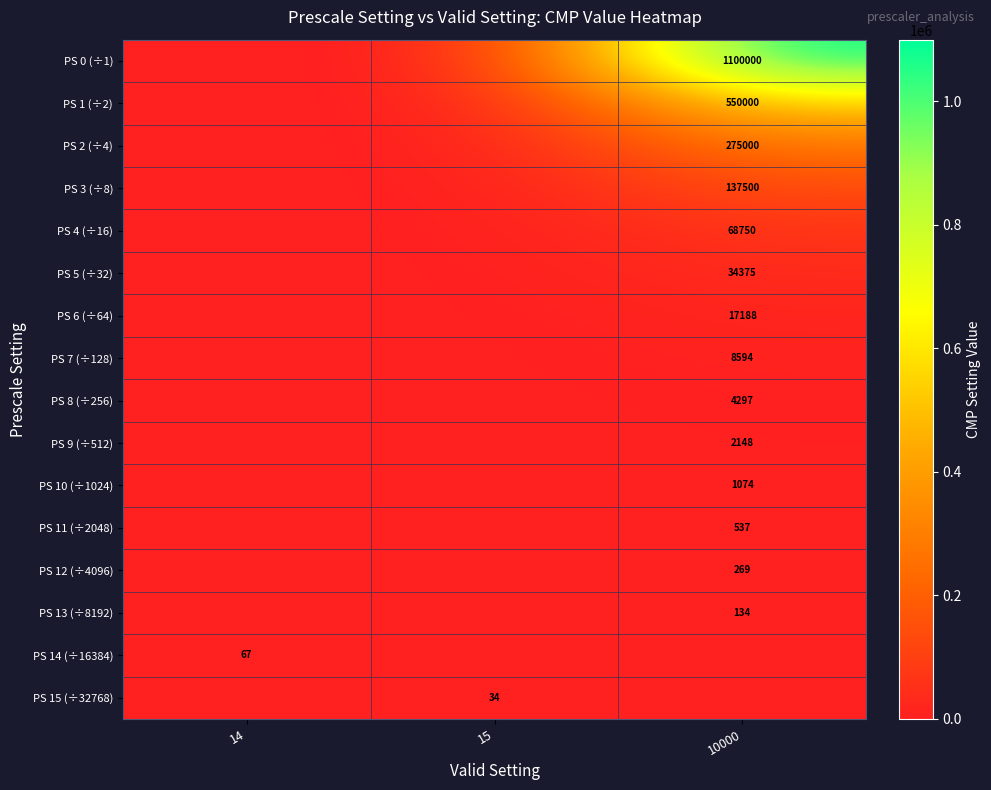

Is it true that PS 10 (÷1024) equals 1727 at 10000?

False